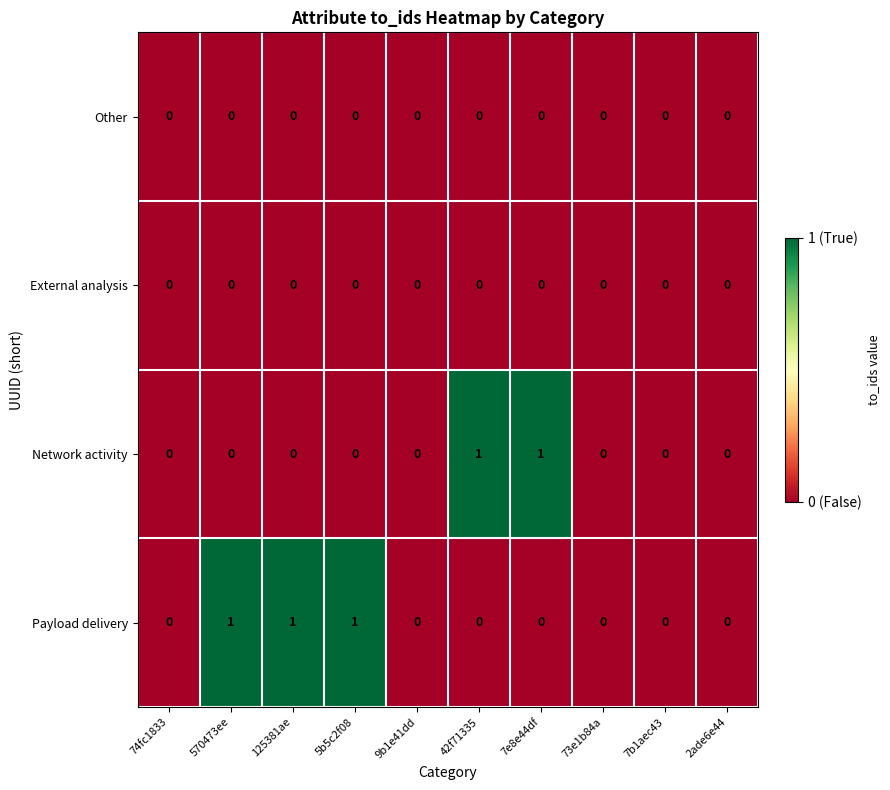

Between 7e8e44df and 7b1aec43, which series saw the biggest shift?

Network activity